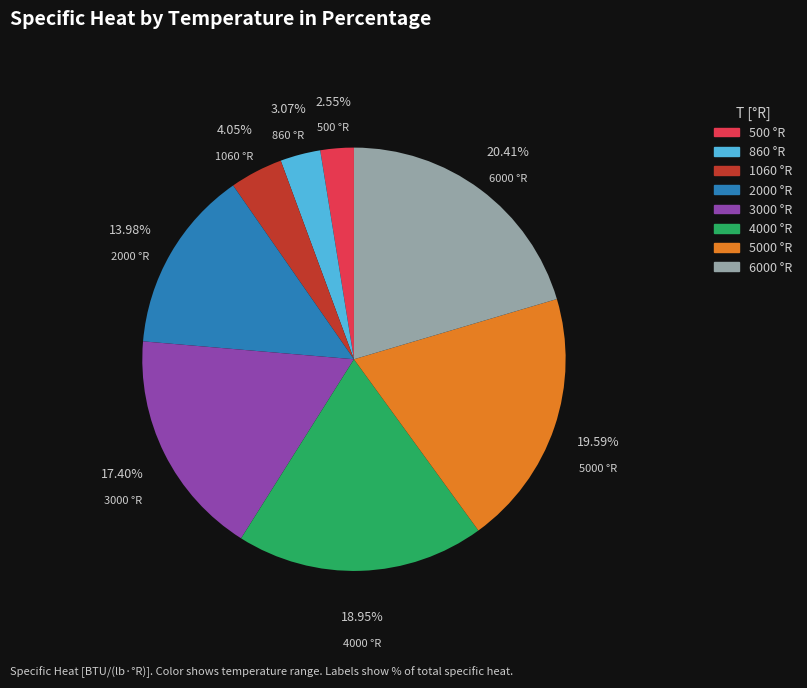

True or false: 5000 °R accounts for 20% of the total.

True